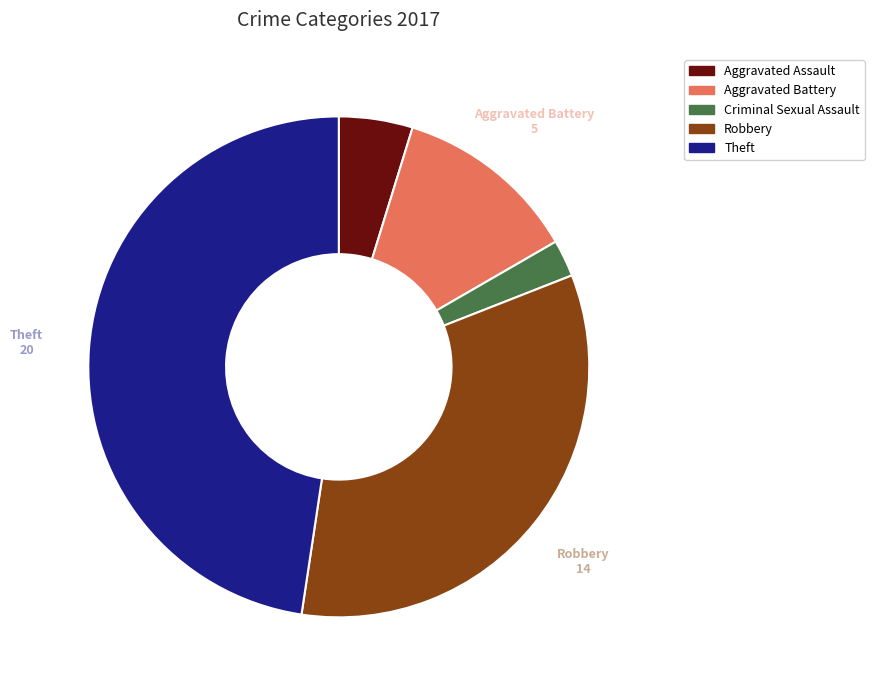

Count the number of slices in the pie.

5